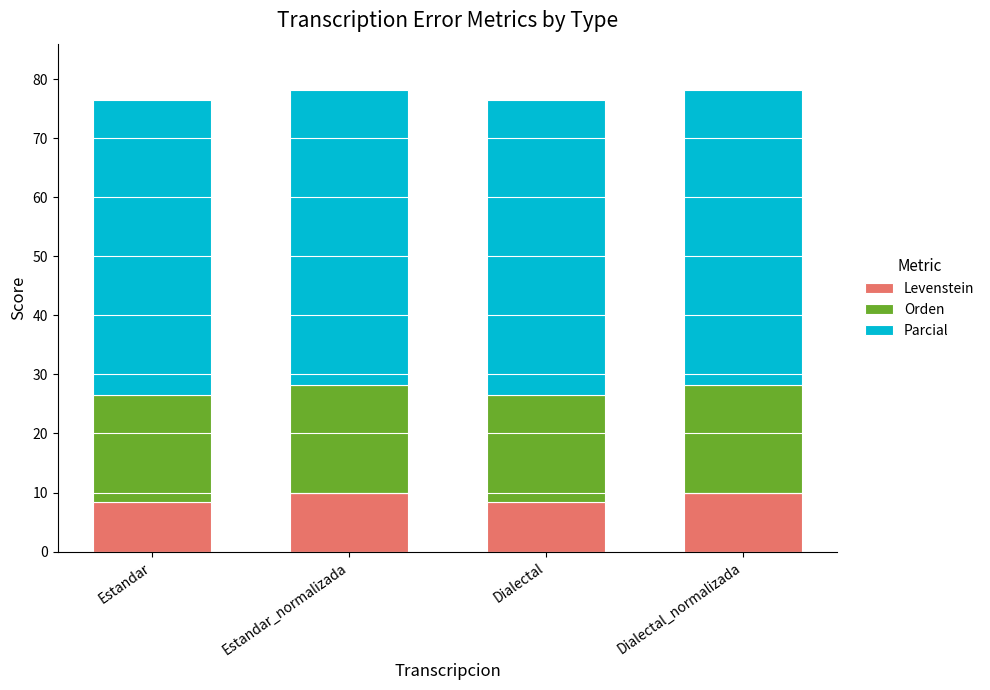

What is the highest value of the Levenstein series?

10.0